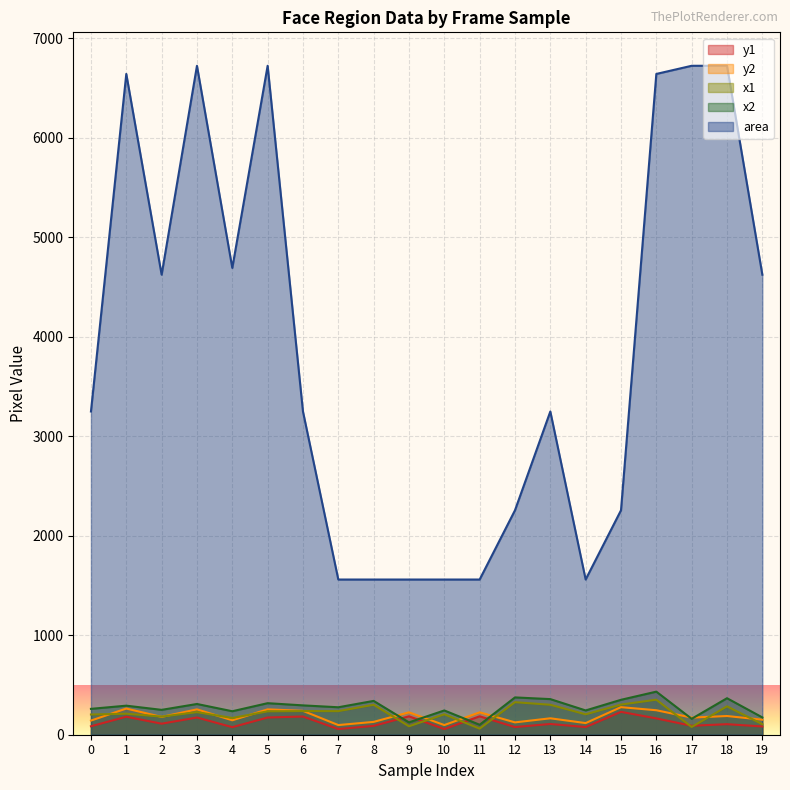

Which has a higher value, 19 or 7?

19